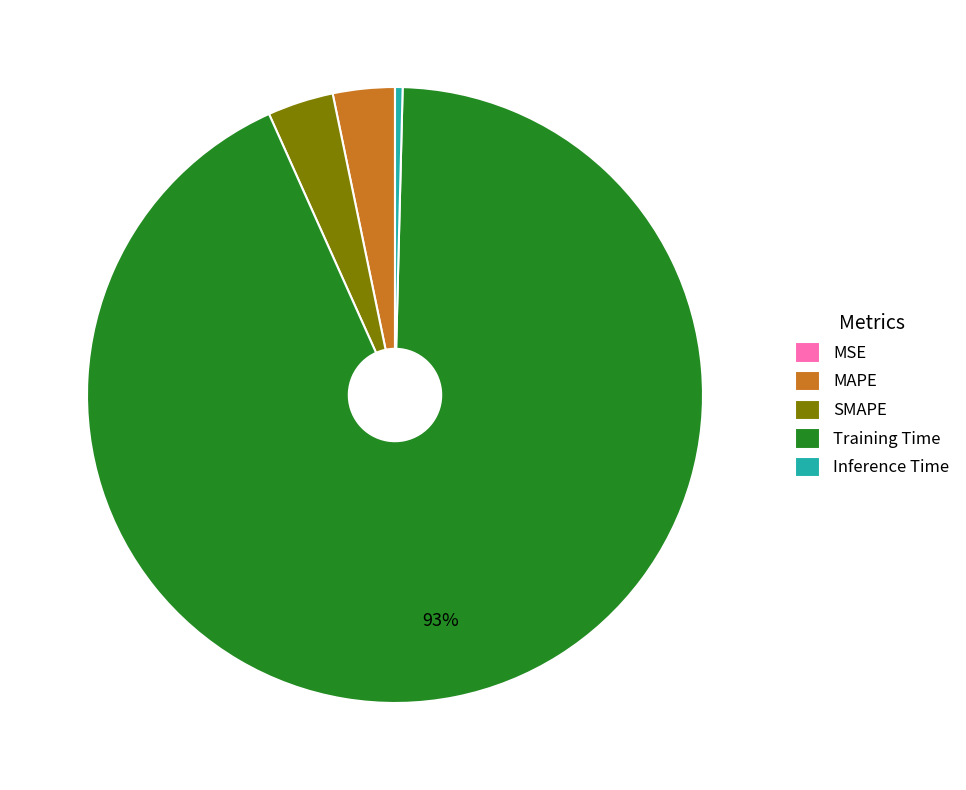

Which category has the biggest portion of the pie?

Training Time